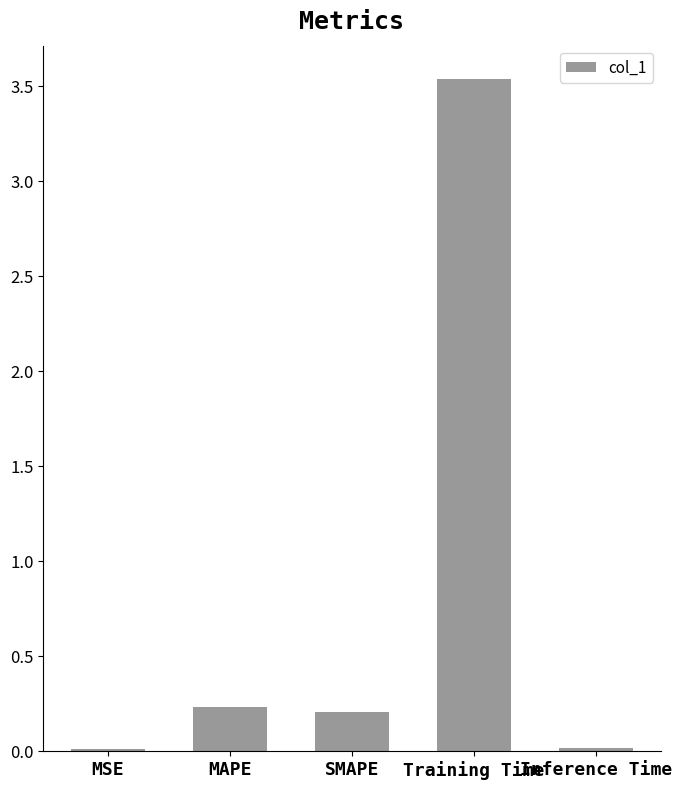

At which category does the chart reach its peak across all series?

Training Time